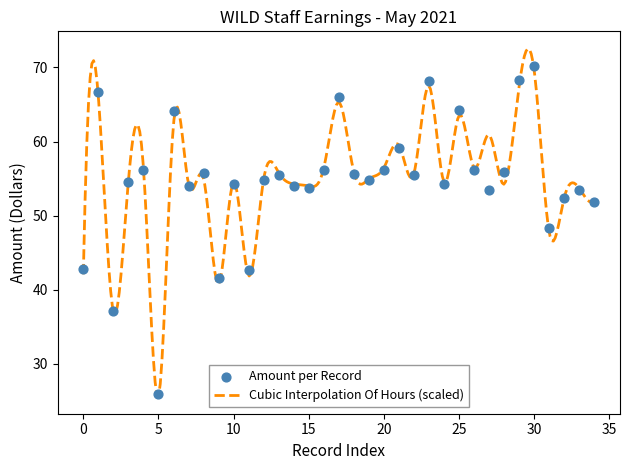

What is the ratio of the value at 30 to the value at 13?

1.3